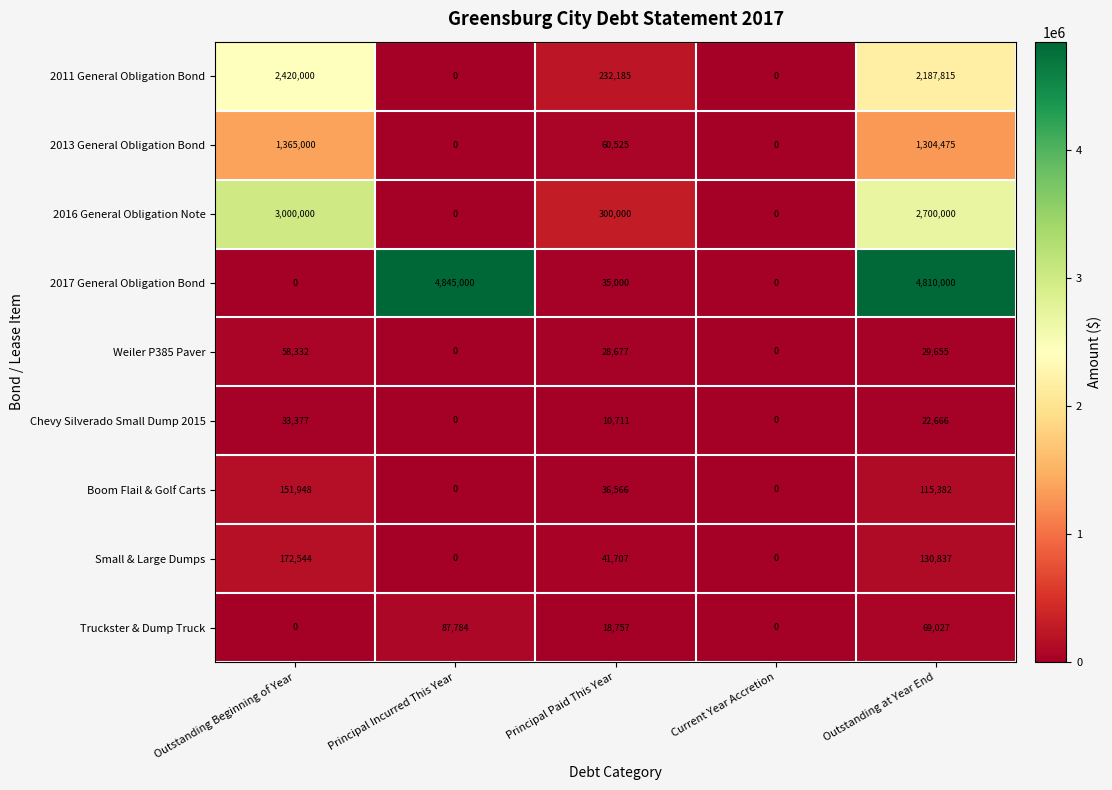

What is the difference between the Chevy Silverado Small Dump 2015 values at Outstanding Beginning of Year and Outstanding at Year End?

10711